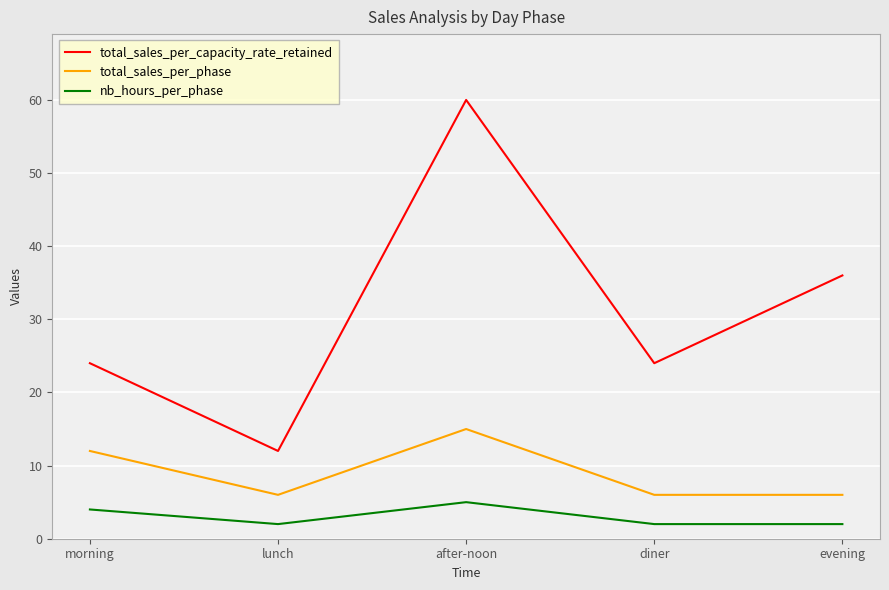

Is it true that total_sales_per_phase equals 6 at evening?

True